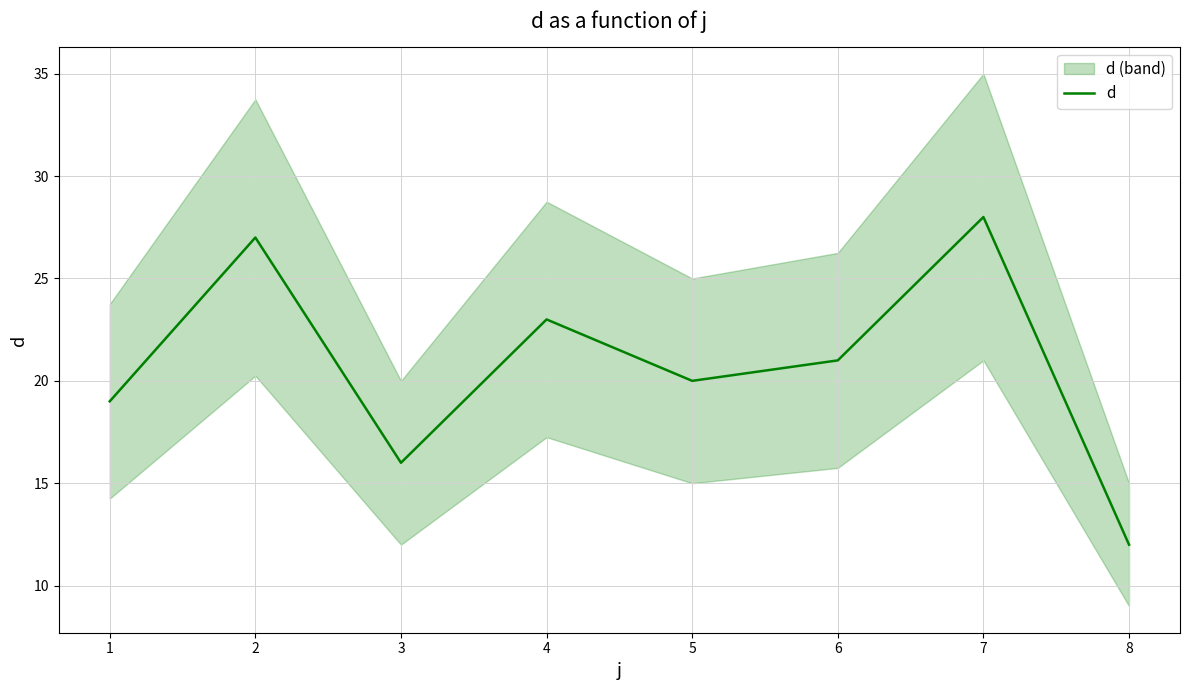

What is the ratio of the value at 8 to the value at 7?

0.4